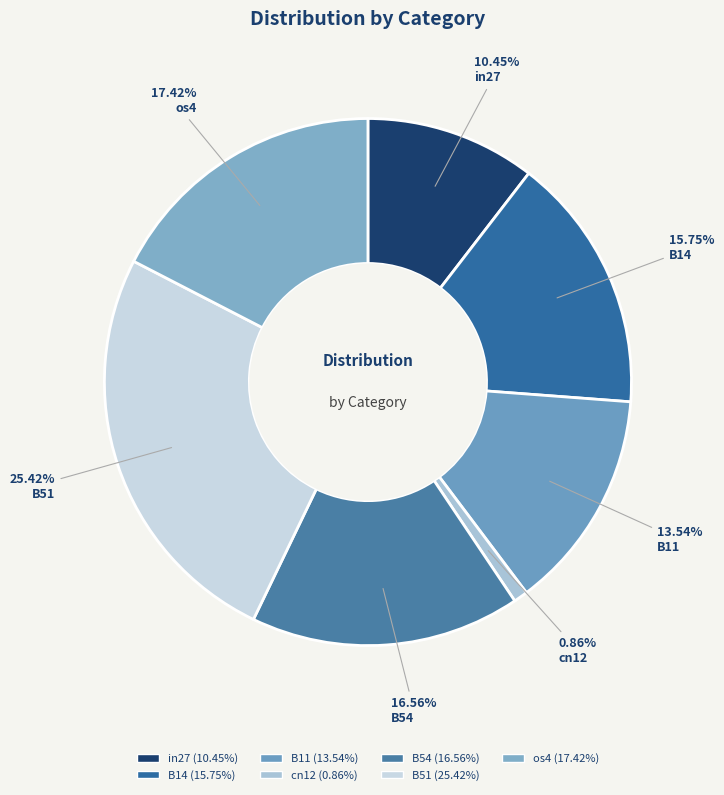

What percentage do os4 and in27 together represent?

27.9%